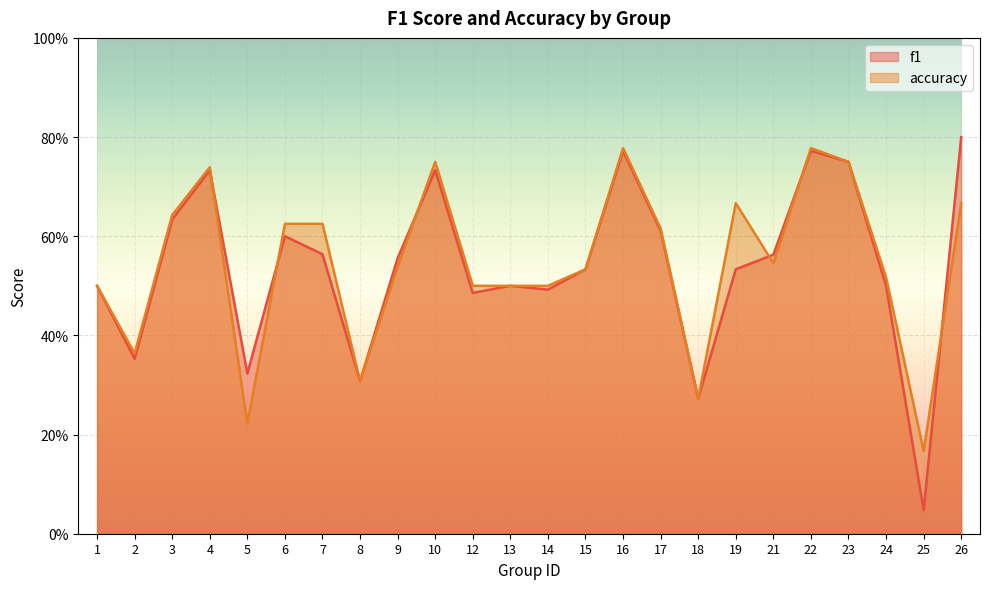

Which series has the largest range (max minus min)?

f1